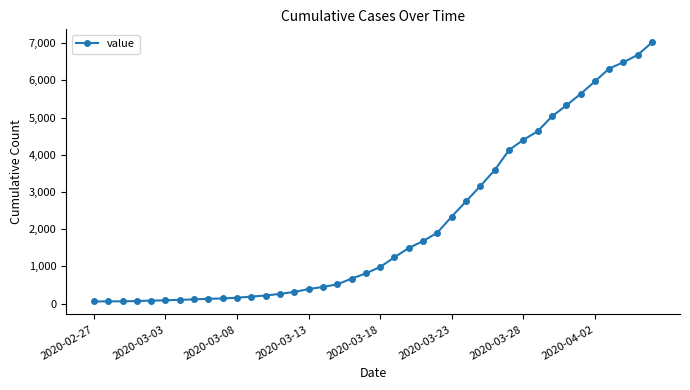

What is the average value?

2141